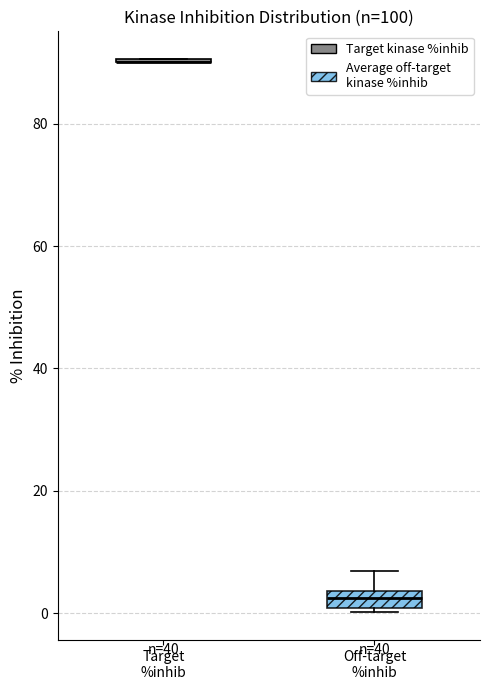

Where is the upper edge of the box for Off-target %inhib on the y-axis? The values are not printed on the chart, so give them approximately, as read against the axis.

4